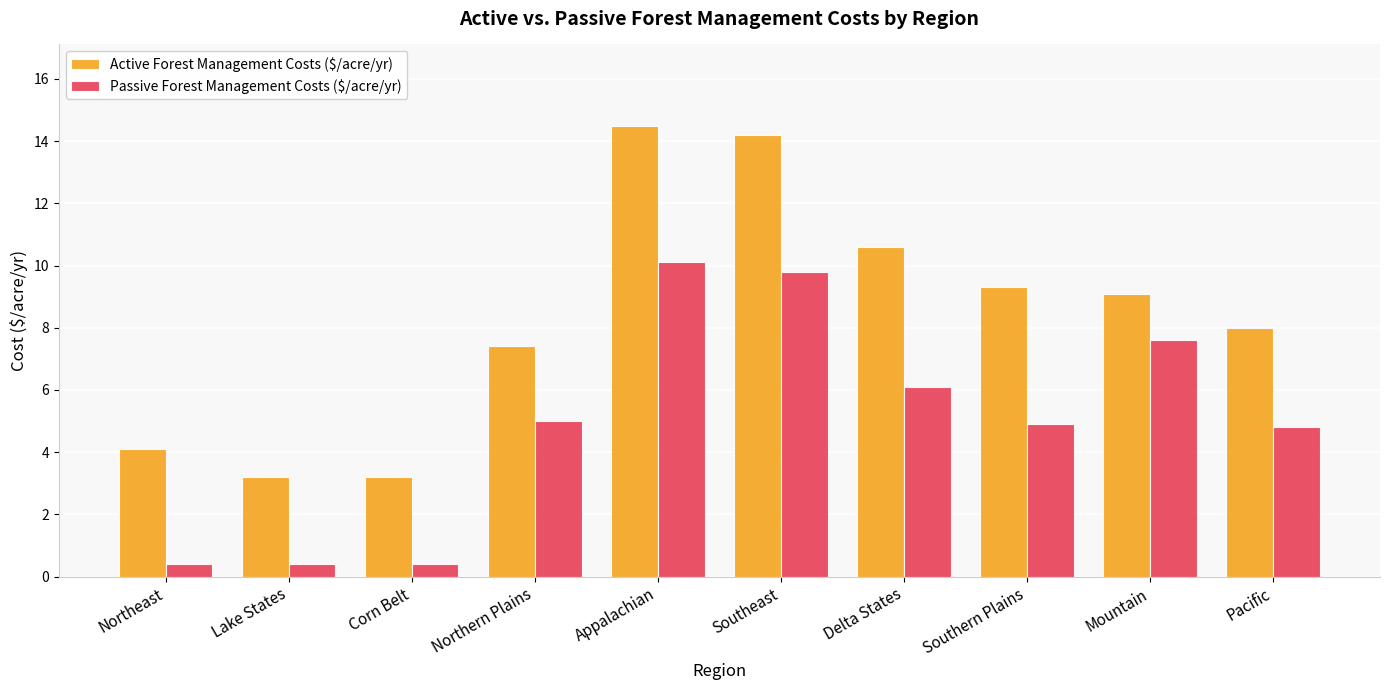

What is the value of the Active Forest Management Costs ($/acre/yr) bar at the 3rd from the left?

3.2